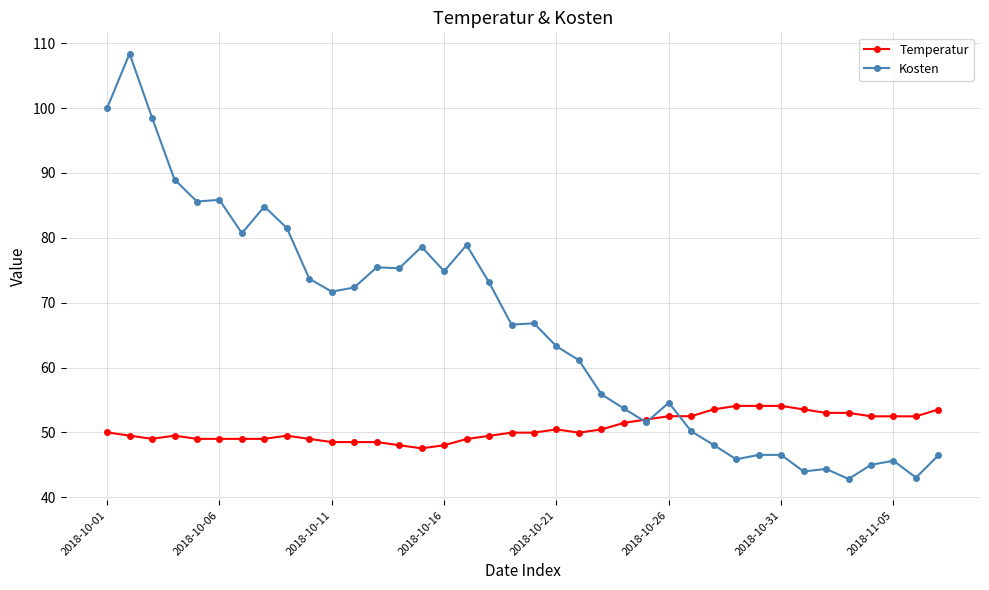

How many distinct data groups are displayed?

2